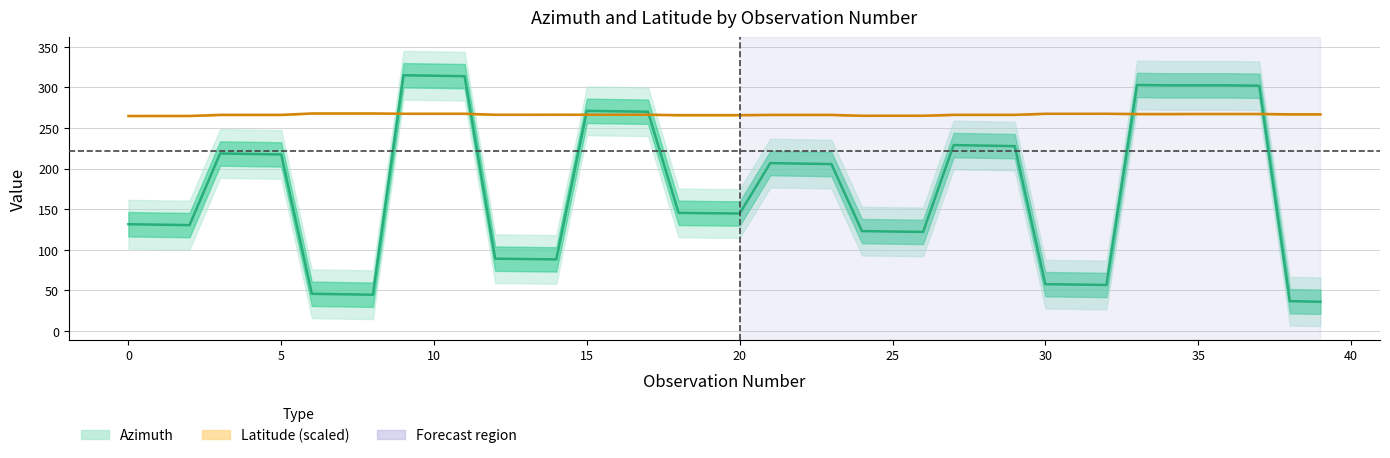

True or false: Latitude (scaled) has more than 2 interior local peaks.

True